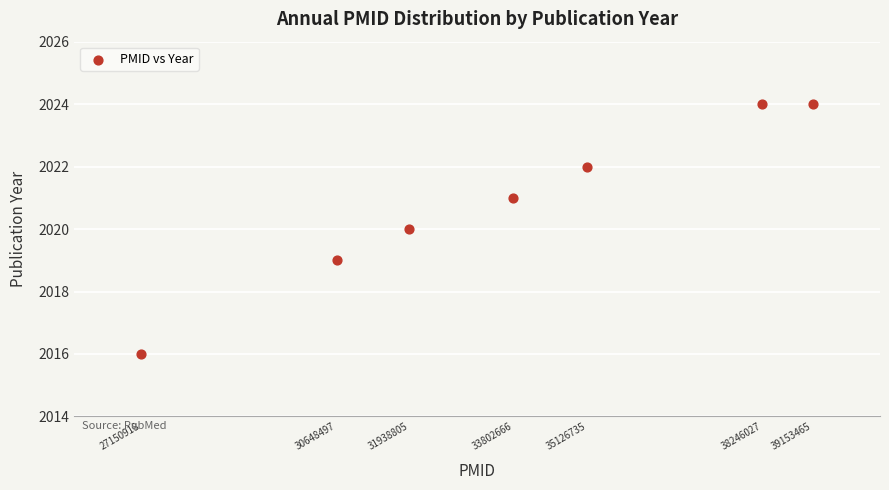

What is the range of Y values (max minus min)?

8